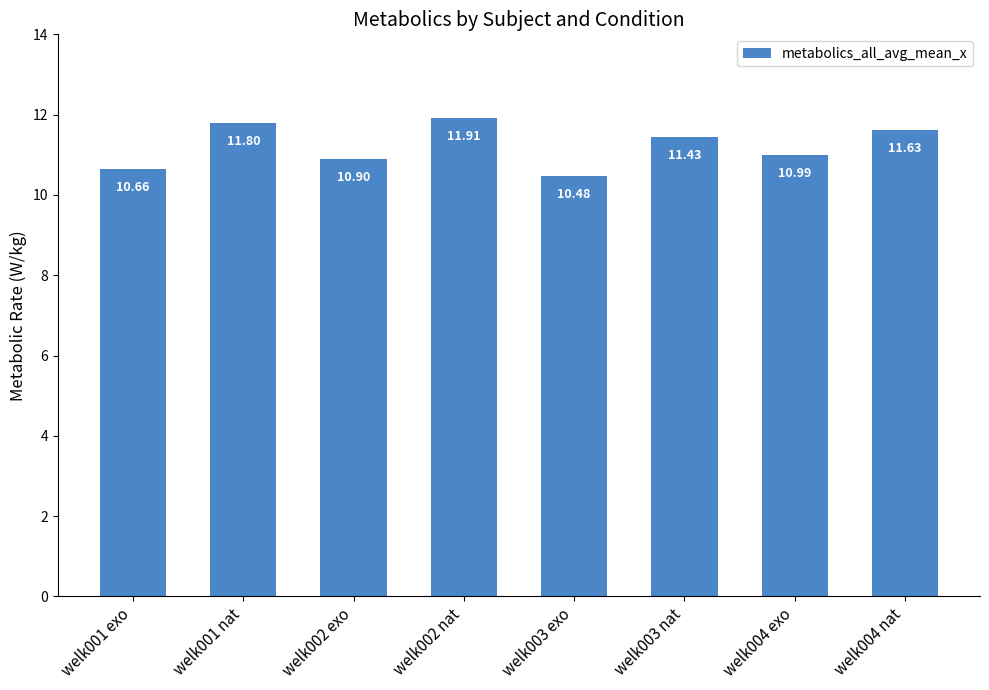

What is the difference between the maximum and minimum values?

1.4